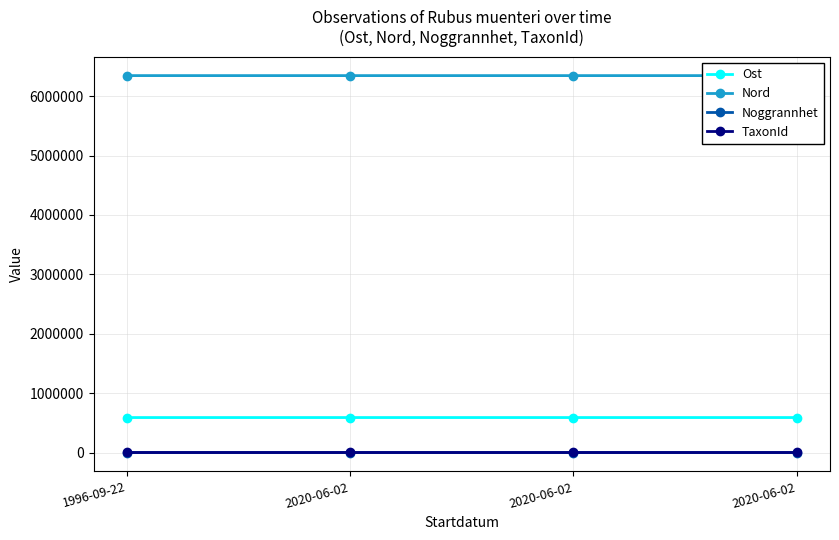

Count the number of categories in the chart.

4